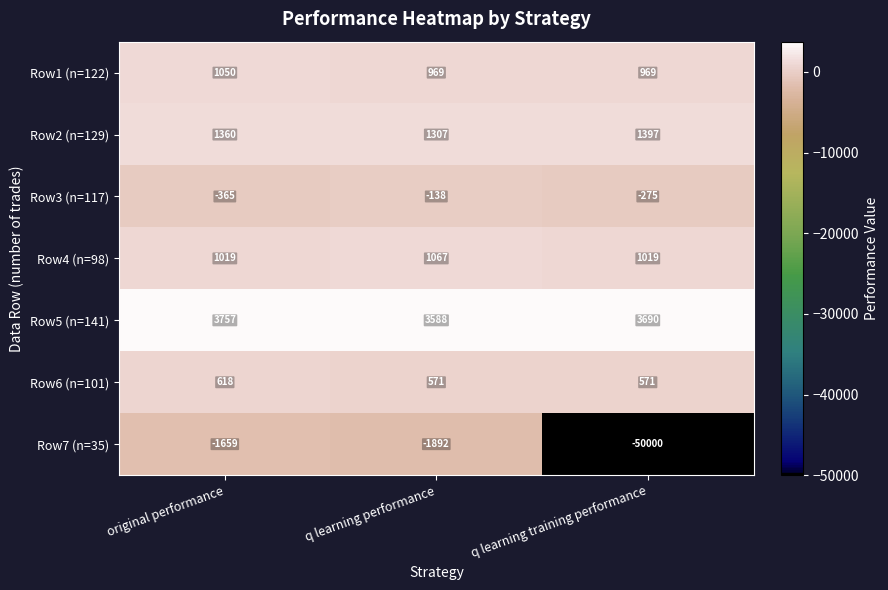

At which category does the chart reach its minimum across all series?

q learning training performance